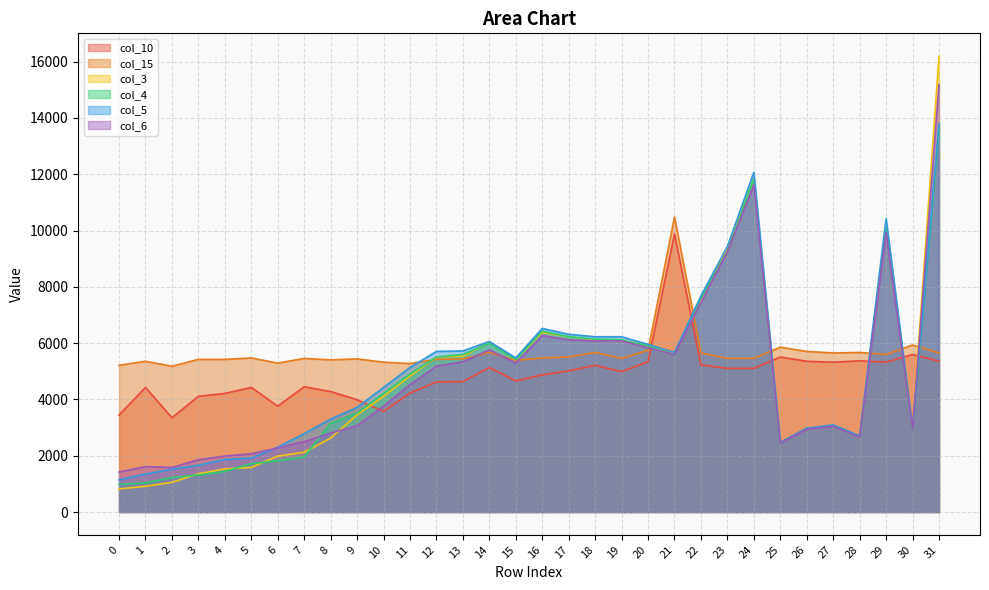

What is the total value across all series at 15?

31660.5